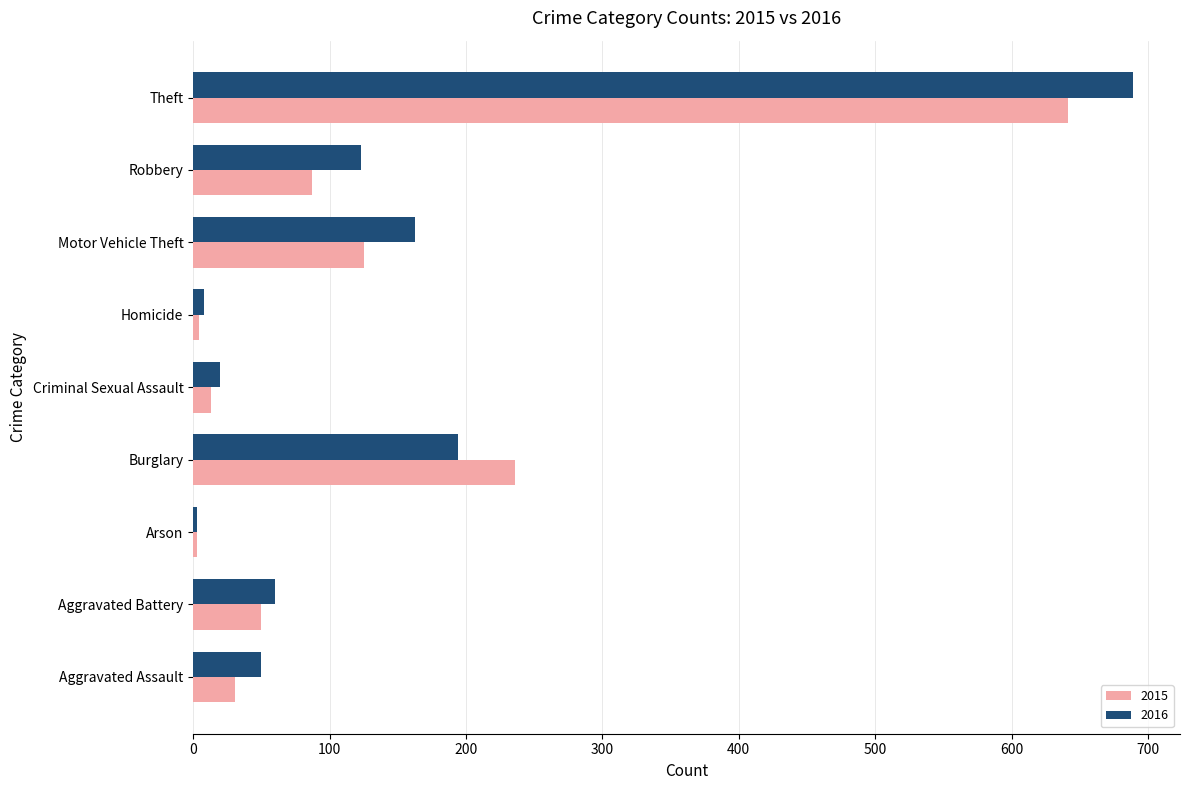

Which series has the largest total across all categories?

2016